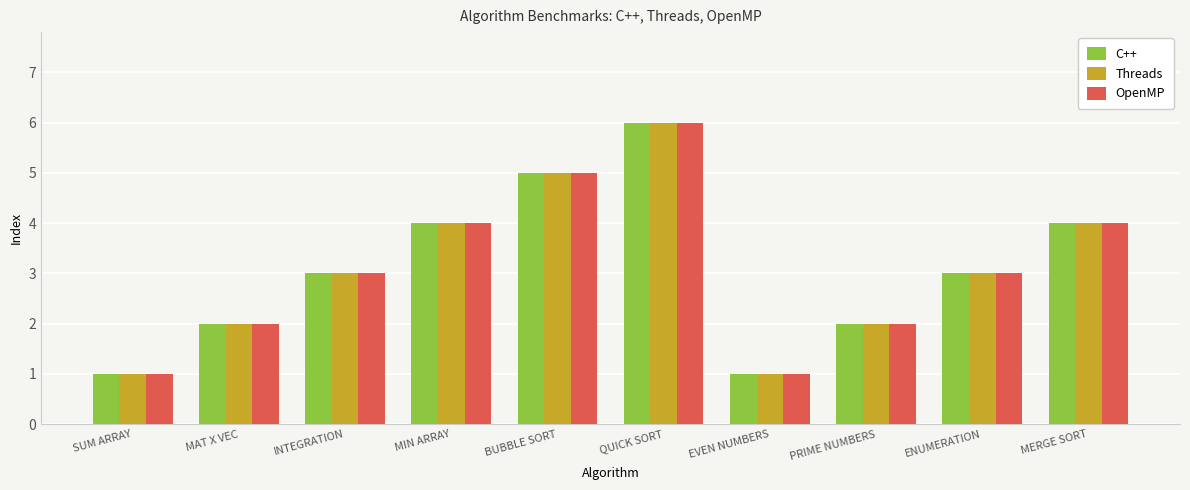

What is the value of the Threads bar at the 5th from the left?

5